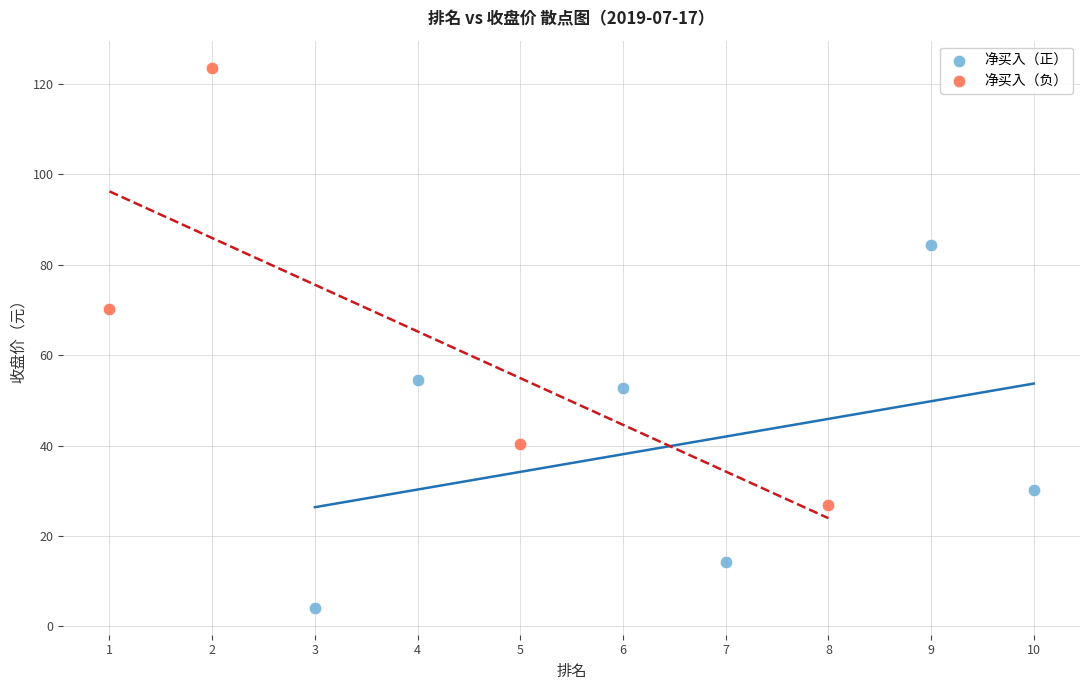

Which series reaches the maximum Y coordinate?

净买入（负）